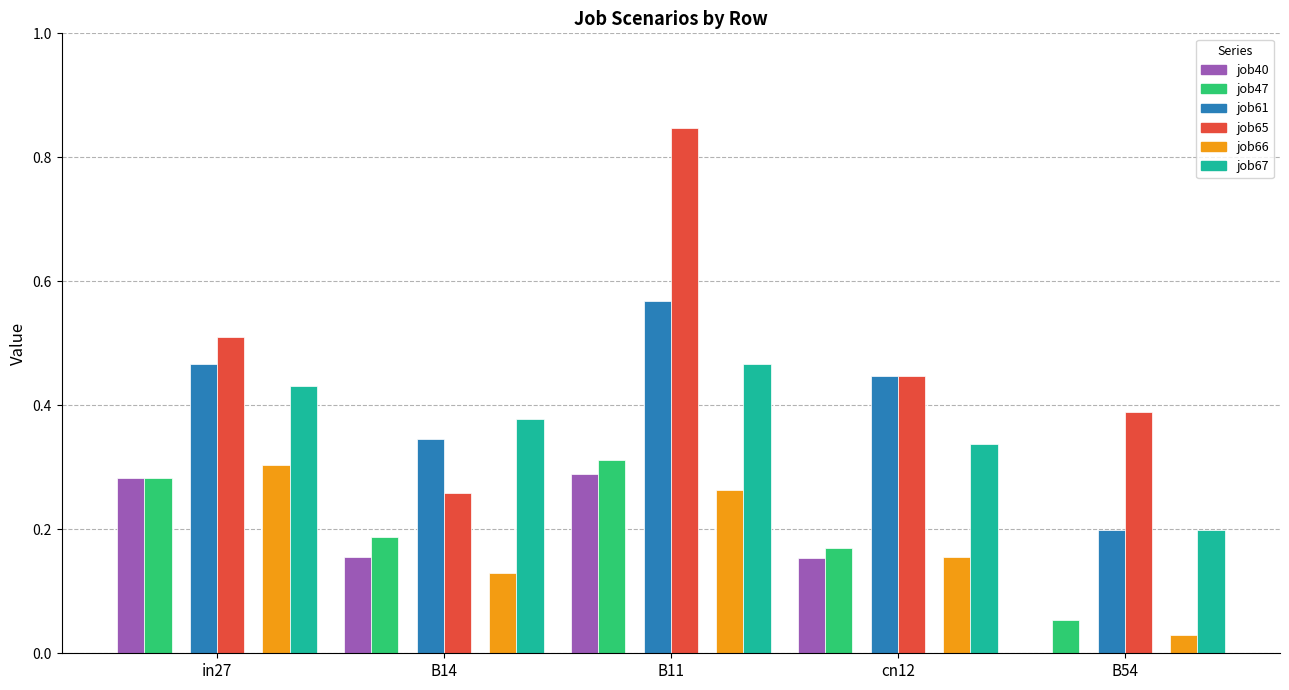

What is the sum of all job65 values?

2.5